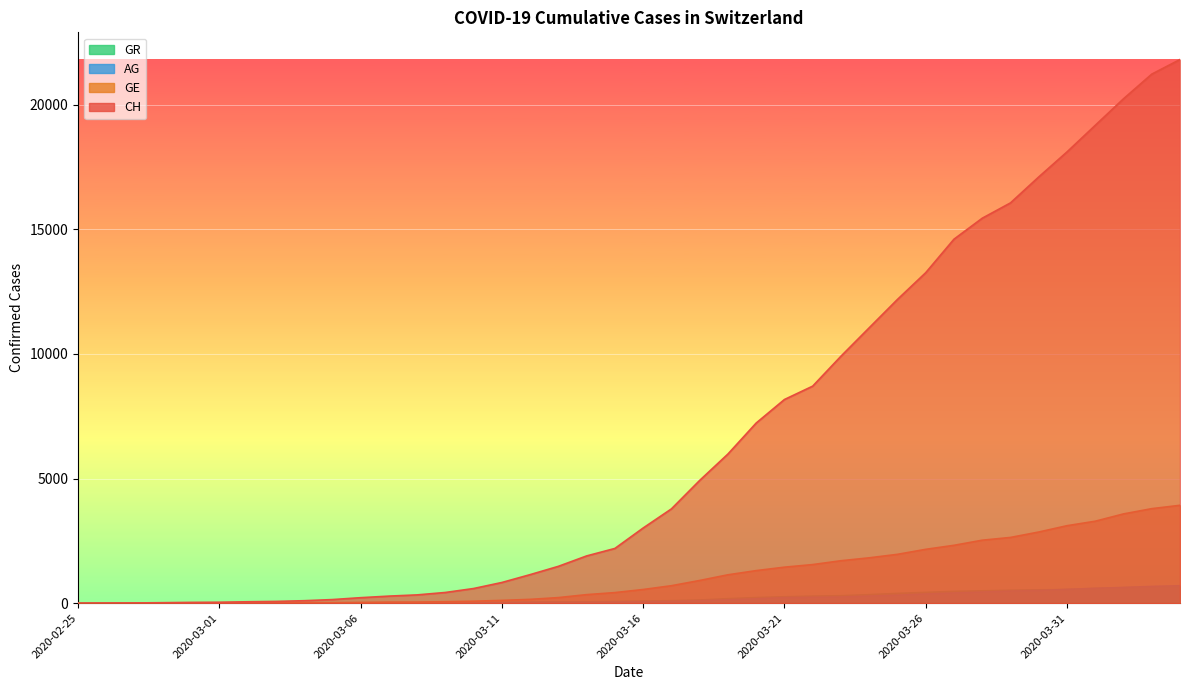

True or false: GR has more than 2 points higher than both neighbors.

False